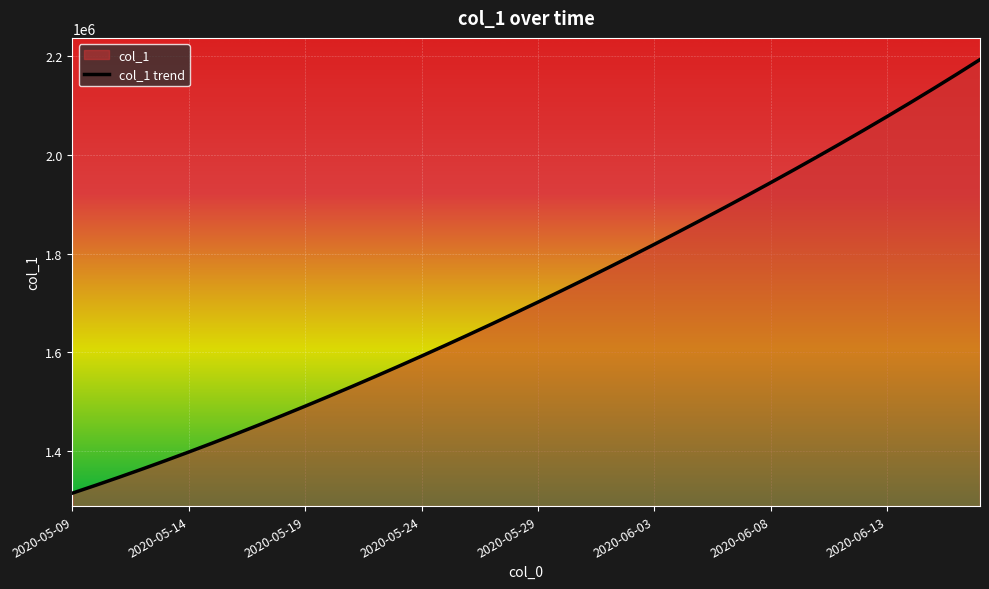

Count the number of categories in the chart.

40